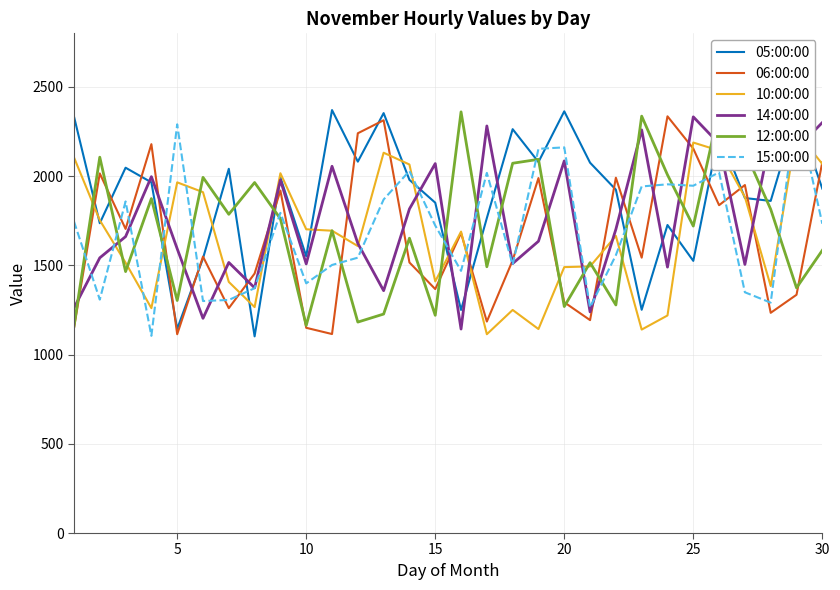

Is this an area chart (filled region under the line)?

No